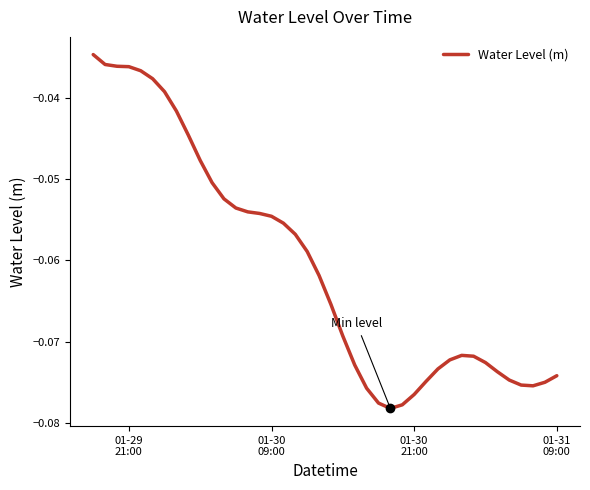

Does the chart display data point markers on the line(s)?

No